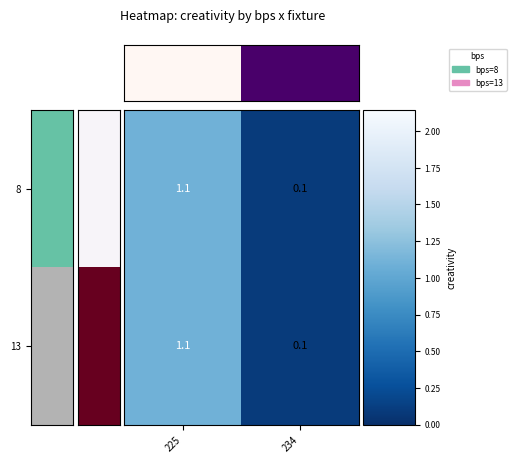

Which label corresponds to the largest value in the chart?

225